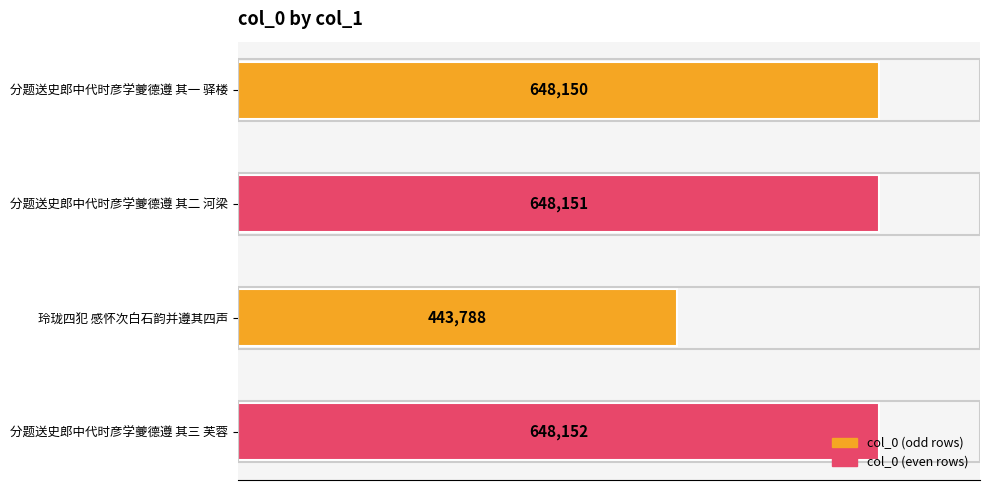

Rank the categories by value from lowest to highest.

玲珑四犯 感怀次白石韵并遵其四声, 分题送史郎中代时彦学夔德遵 其一 驿楼, 分题送史郎中代时彦学夔德遵 其二 河梁, 分题送史郎中代时彦学夔德遵 其三 芙蓉